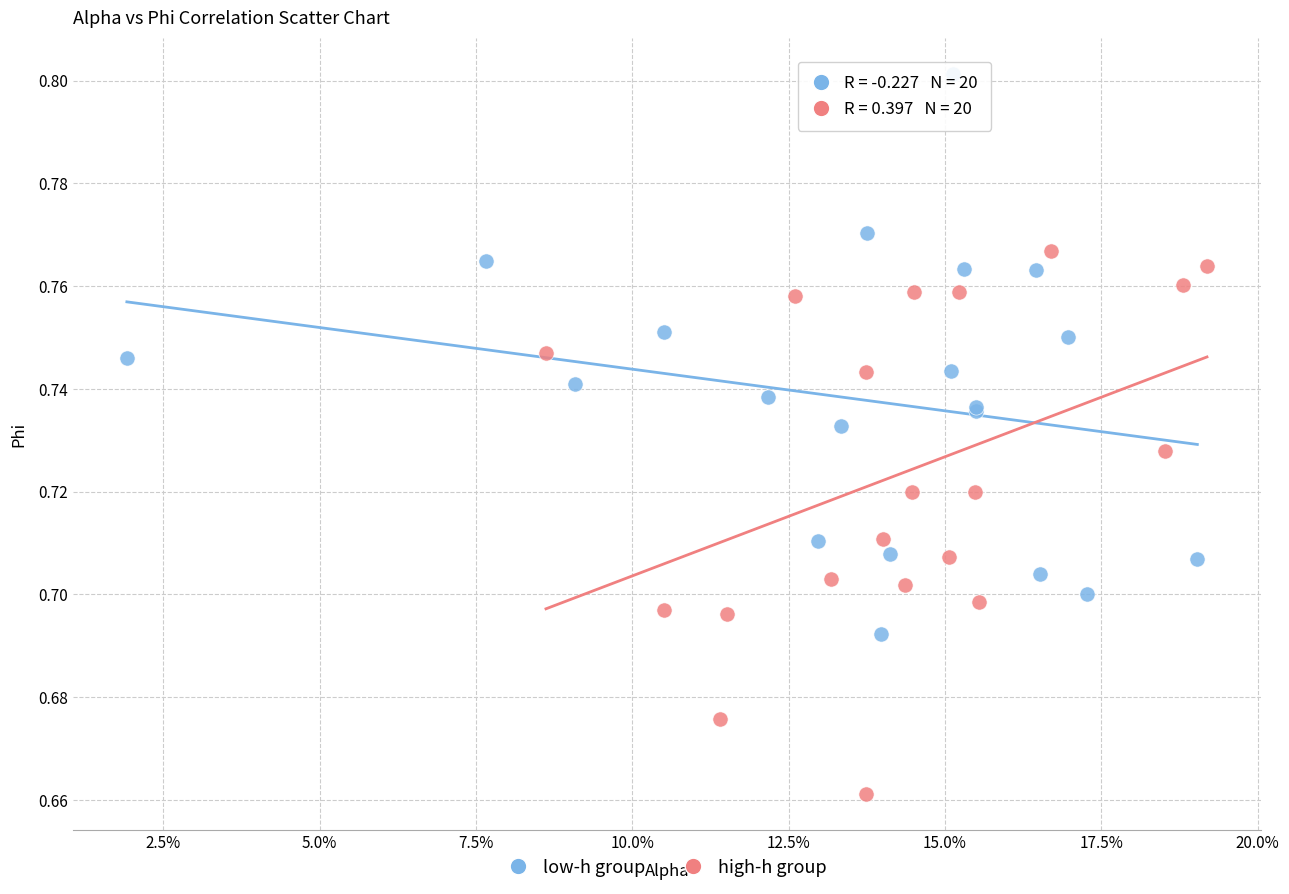

Which series reaches the maximum Y coordinate?

low-h group